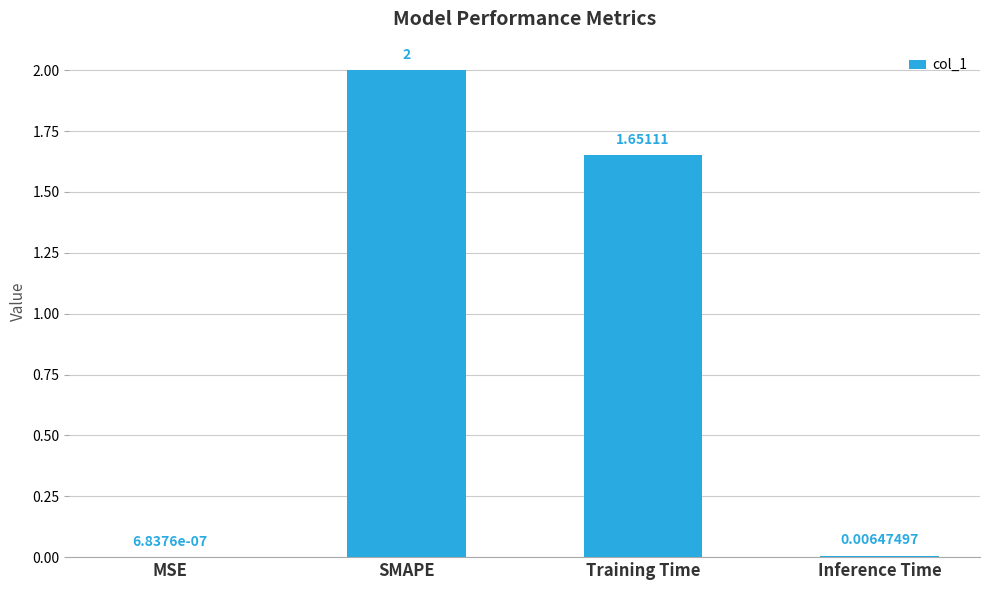

Which category has the highest value across all series?

SMAPE